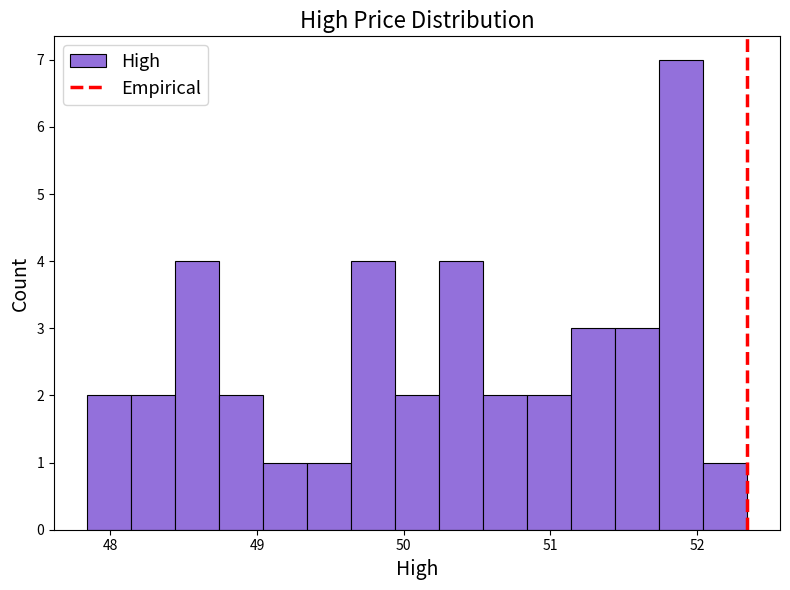

Around what value on the x-axis is the tallest bar? Give the approximate position of its centre, as read against the axis.

51.9